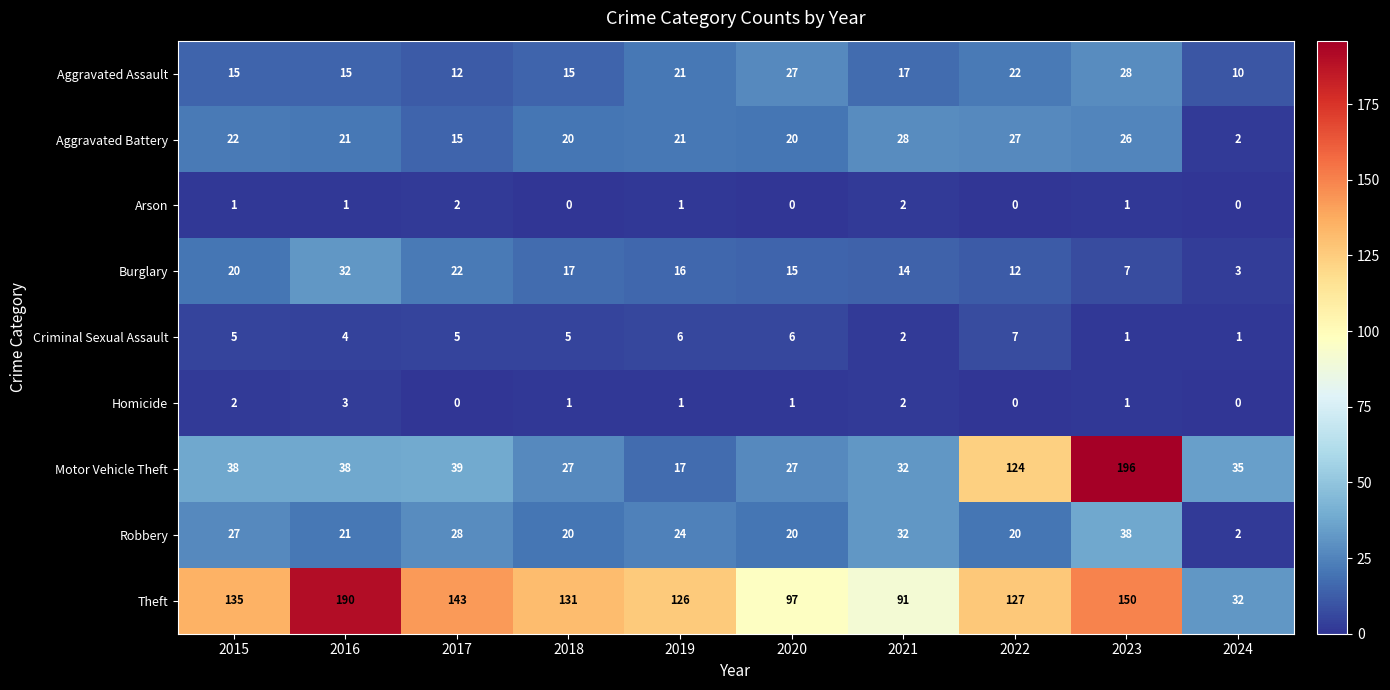

Which category has the highest value across all series?

2023